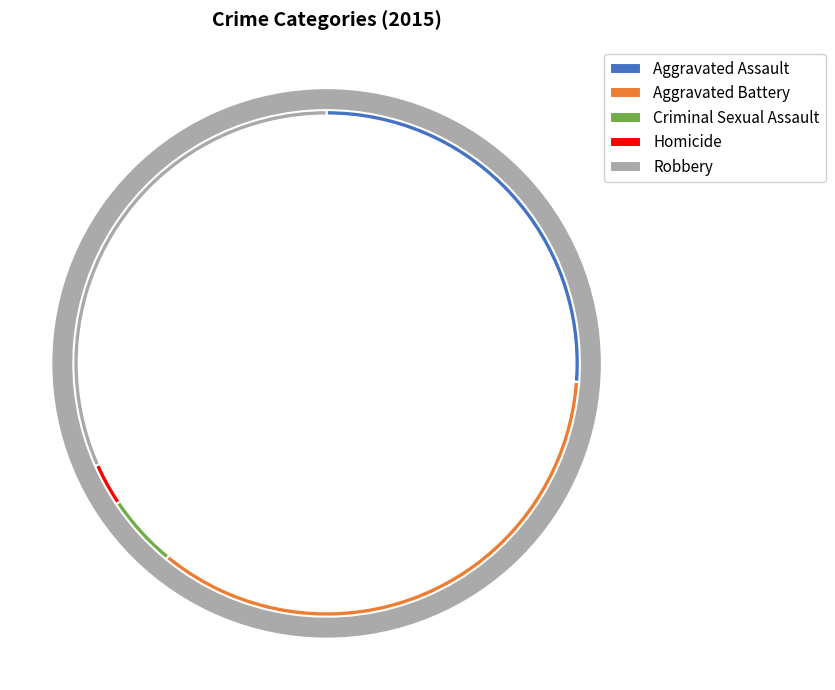

Which category has the smallest portion of the pie?

Homicide